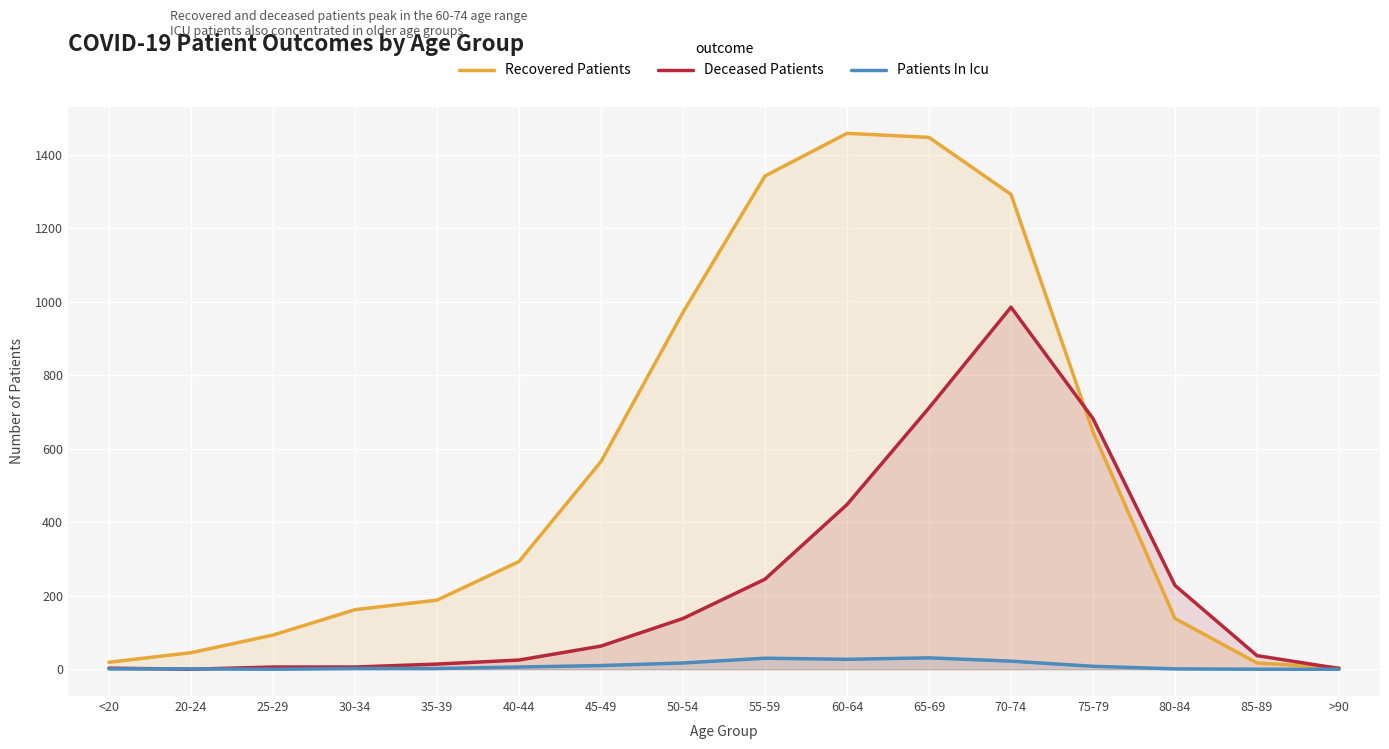

At which label does Deceased Patients first exceed 63?

50-54